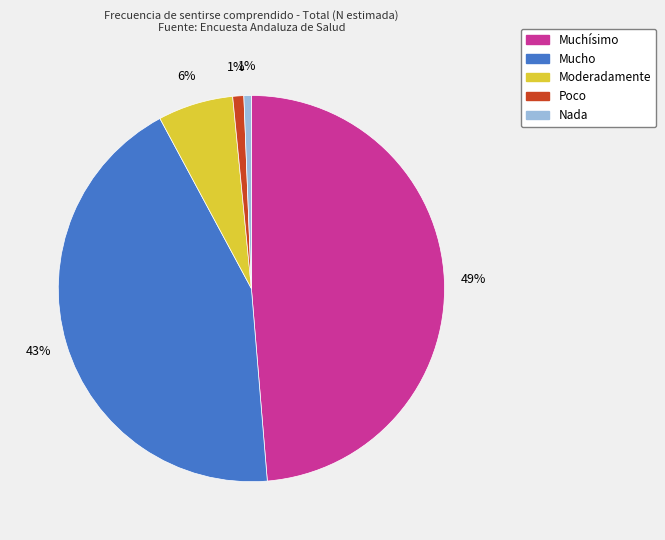

To the nearest percent, what is the difference between the Moderadamente and Poco slice percentages?

5%